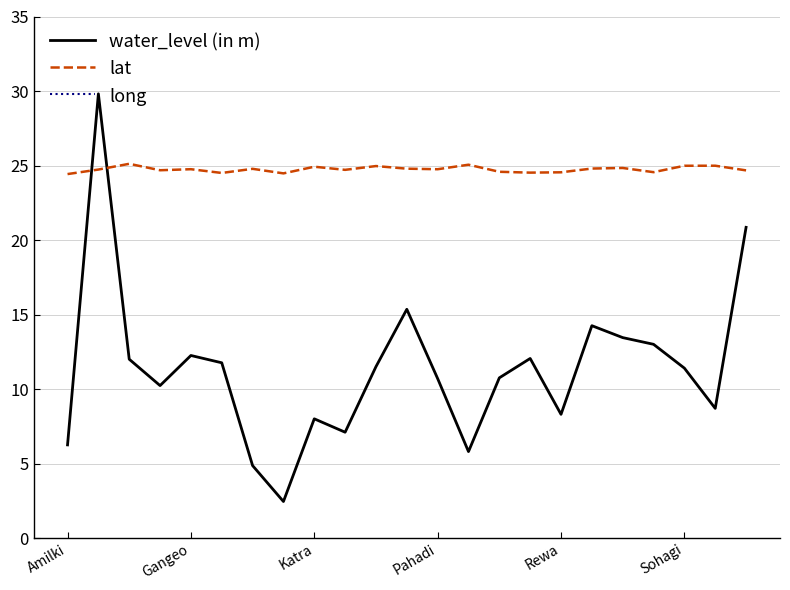

What is the approximate value of water_level (in m) at Sohagi?

11.4